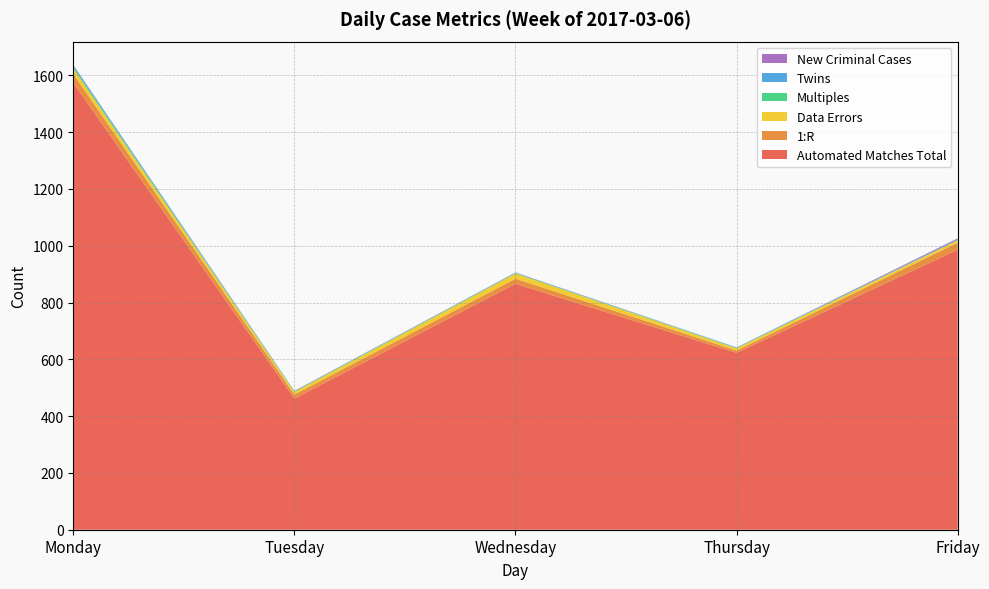

Reading left to right, what are all the values shown in this chart?

Automated Matches Total: 1574	462	866	623	986
1:R: 31	14	18	8	25
Data Errors: 19	9	18	8	8
Multiples: 6	2	2	1	1
Twins: 6	1	1	2	2
New Criminal Cases: 1	1	1	0	4